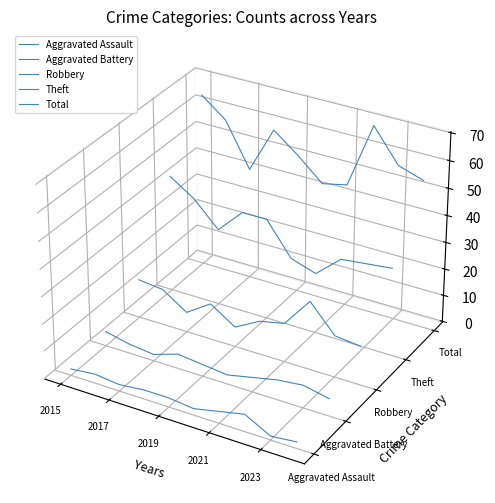

What is the label of the 5th point from the left?

2023